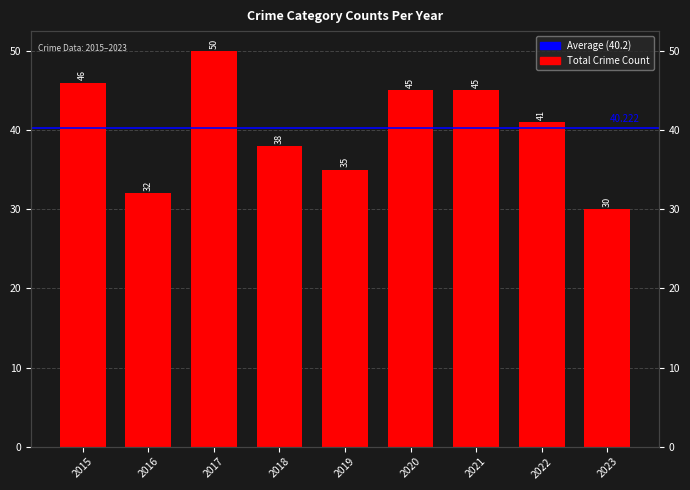

Approximately how many times larger is the value at 2022 compared to 2021?

0.9